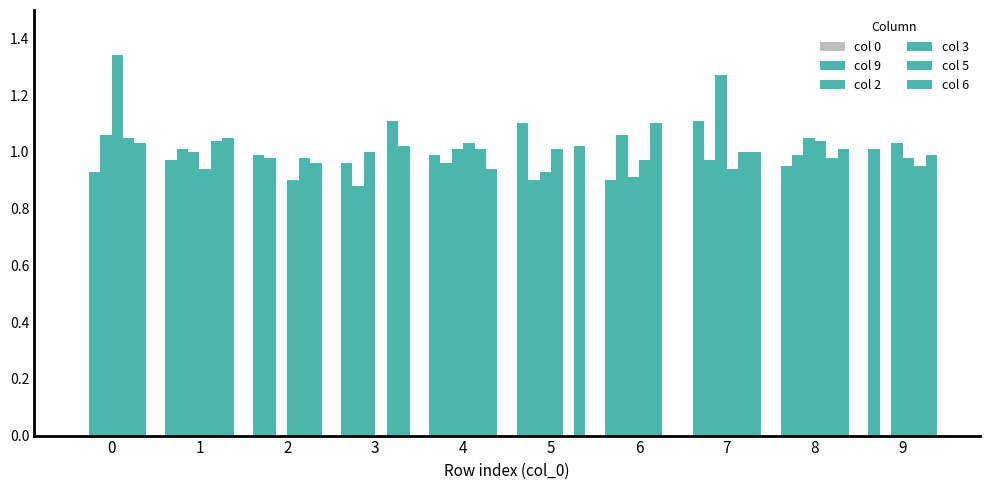

How many values in the col 0 series exceed 0?

9